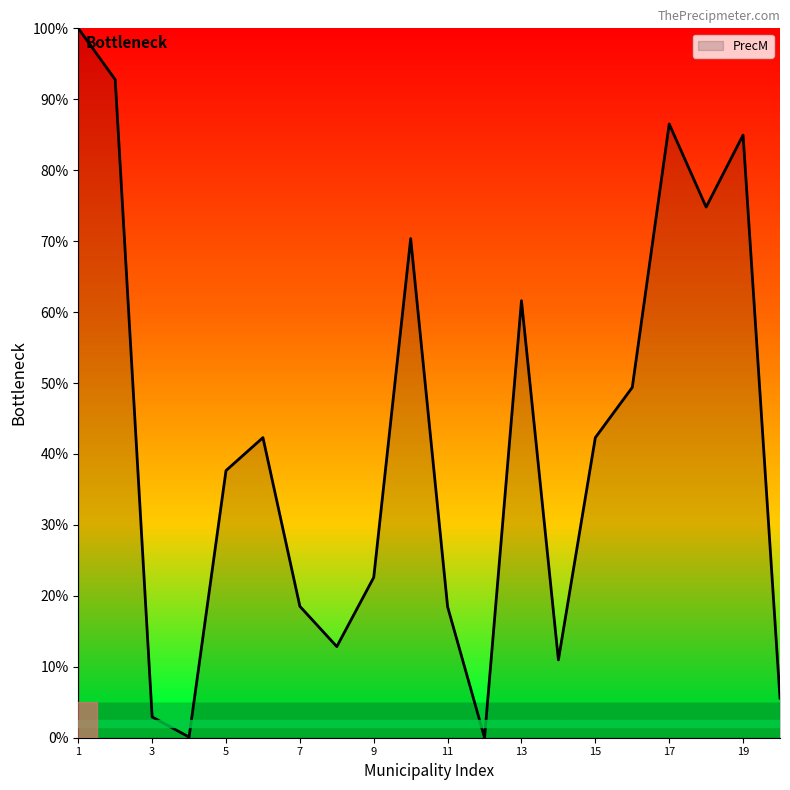

What is the maximum value shown in the chart?

100.0